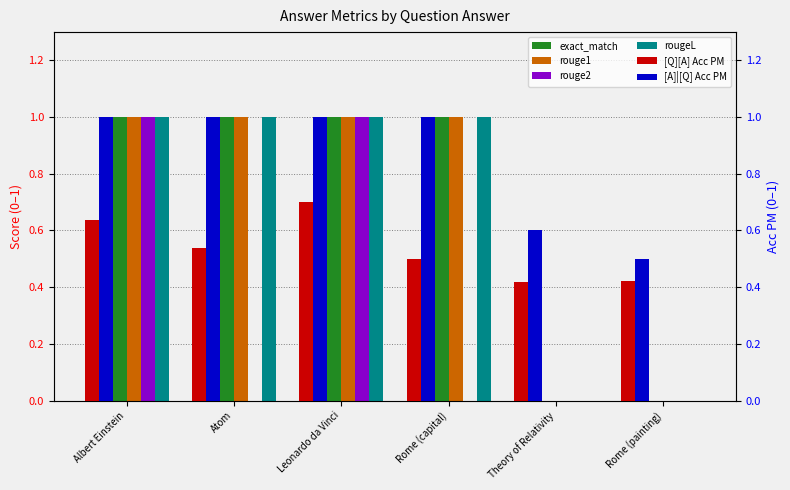

Reading left to right, extract all data points from this chart.

exact_match: 1.0	1.0	1.0	1.0	0.0	0.0
rouge1: 1.0	1.0	1.0	1.0	0.0	0.0
rouge2: 1.0	0.0	1.0	0.0	0.0	0.0
rougeL: 1.0	1.0	1.0	1.0	0.0	0.0
[Q][A] Acc PM: 0.6	0.5	0.7	0.5	0.4	0.4
[A]|[Q] Acc PM: 1.0	1.0	1.0	1.0	0.6	0.5